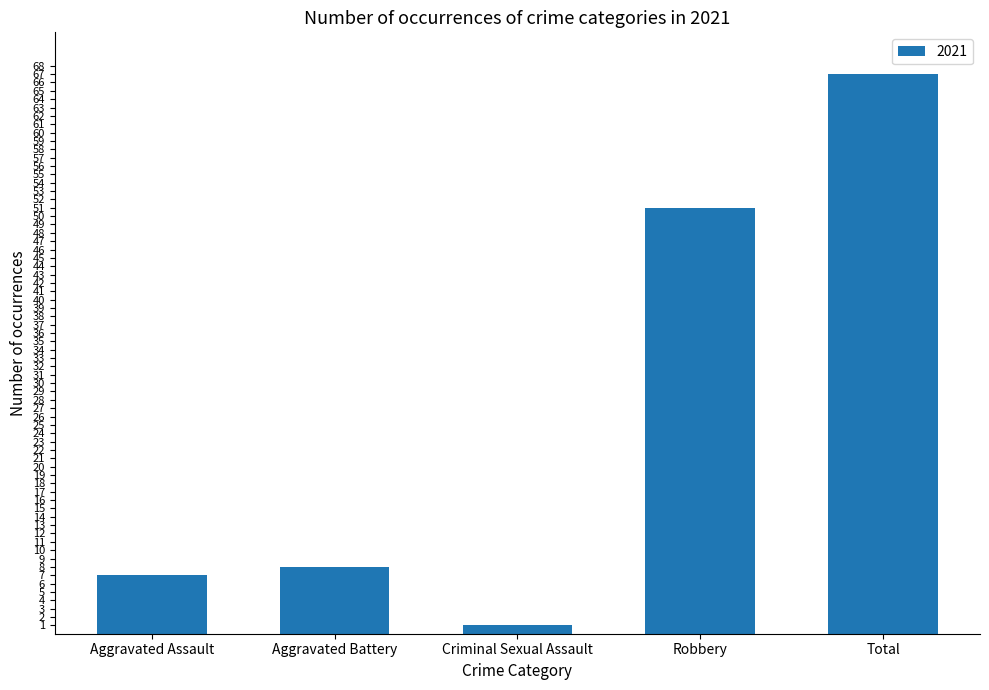

The chart shows a value of 12 at Robbery. True or false?

False